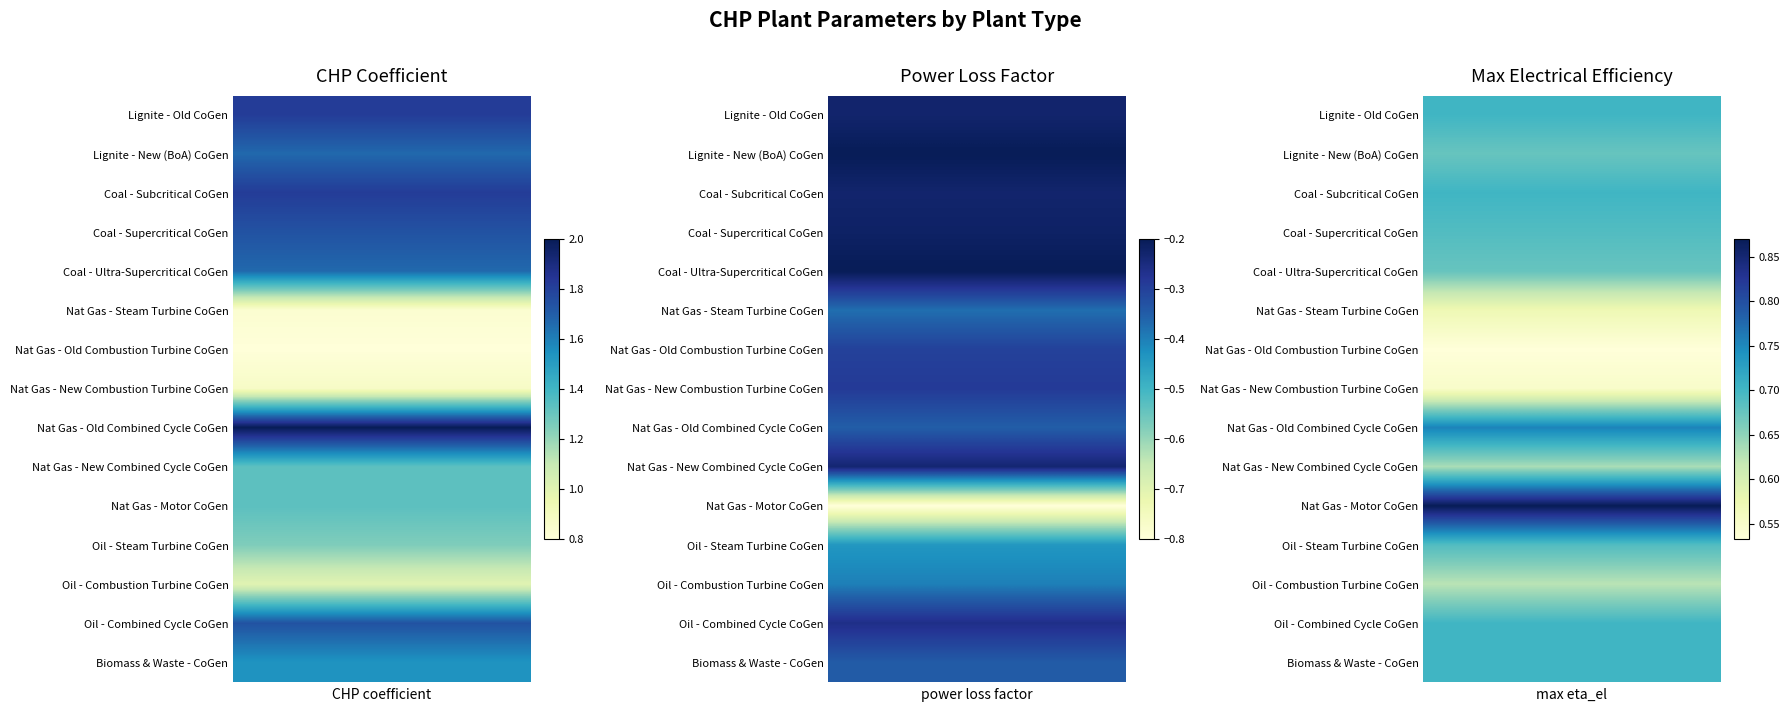

True or false: CHP coefficient has a value of 0.3 at Nat Gas - Old Combustion Turbine CoGen.

False